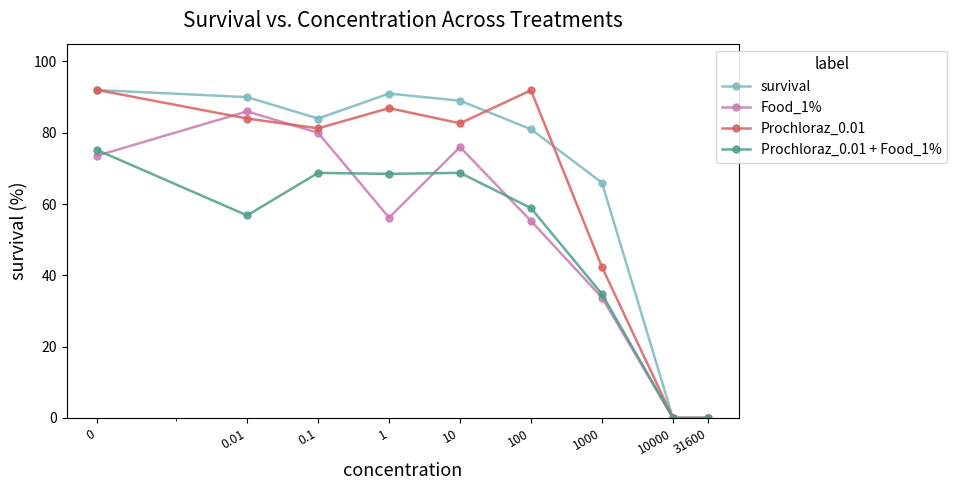

How many data points in Food_1% are less than 56?

4